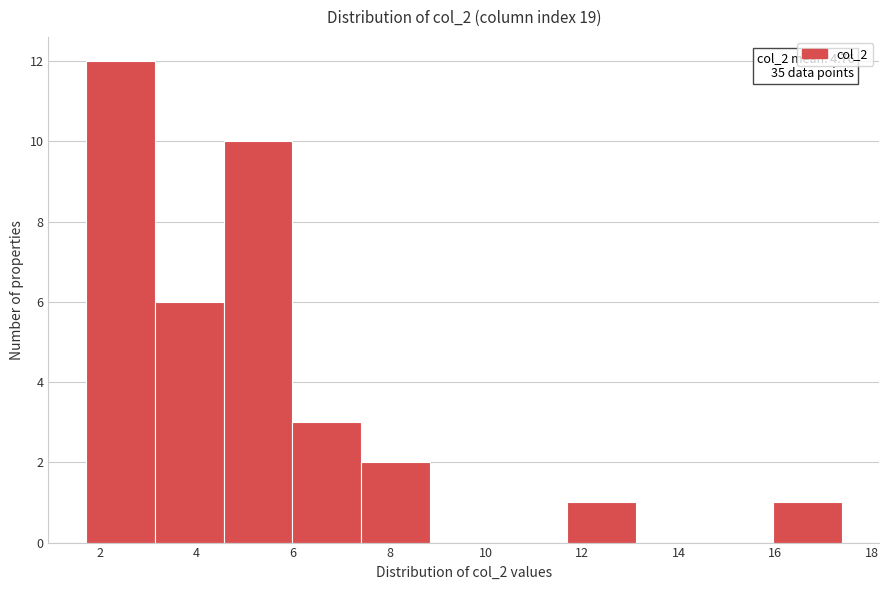

Over which range of the x-axis is the bar tallest?

1.8 to 3.2